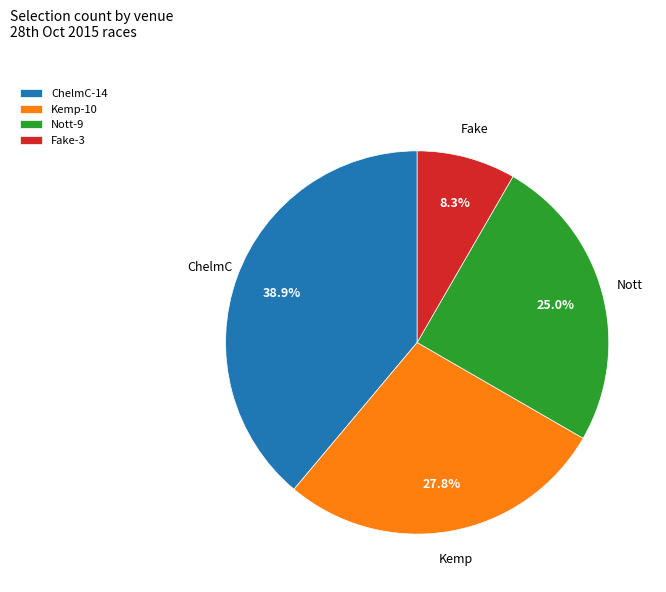

How many segments does this pie chart have?

4